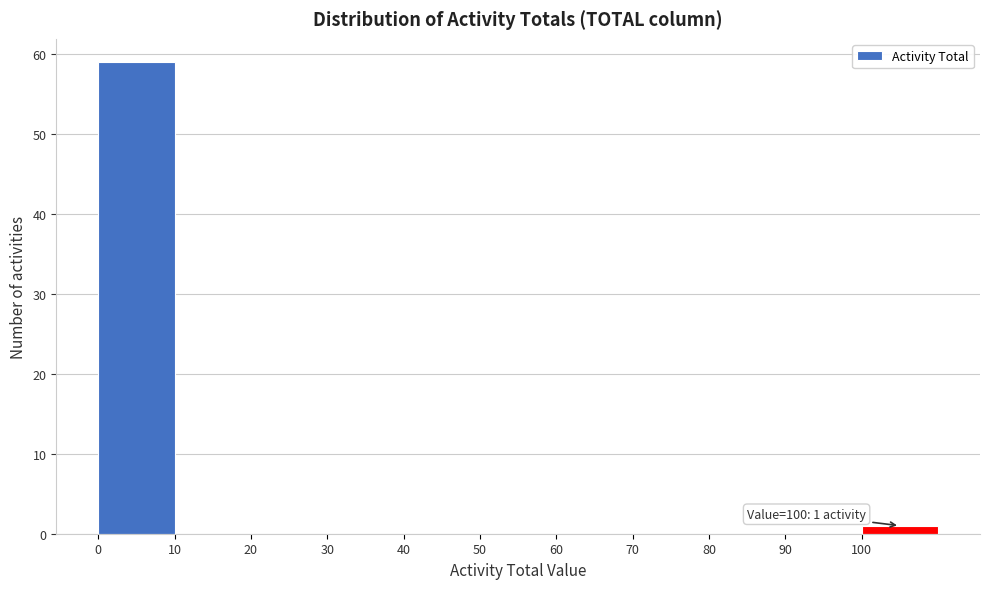

Reading left to right, list all the values displayed in this chart.

0=59	10=0	20=0	30=0	40=0	50=0	60=0	70=0	80=0	90=0	100=1